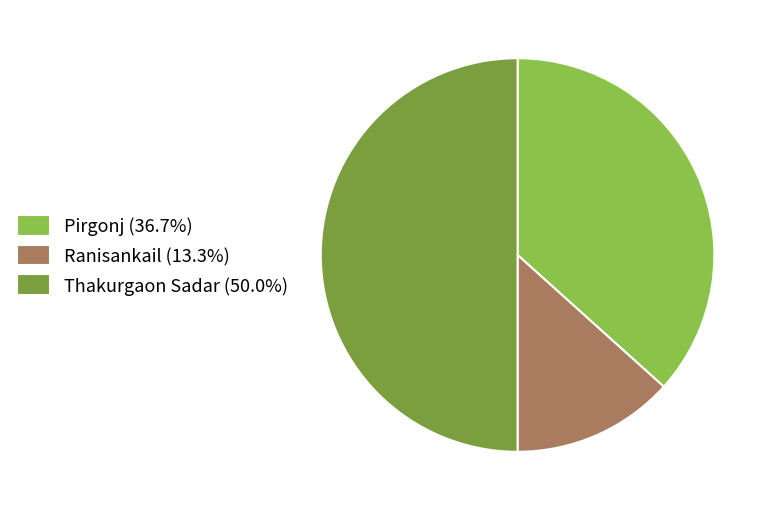

What is the ratio of the value at Thakurgaon Sadar (50.0%) to the value at Pirgonj (36.7%)?

1.4